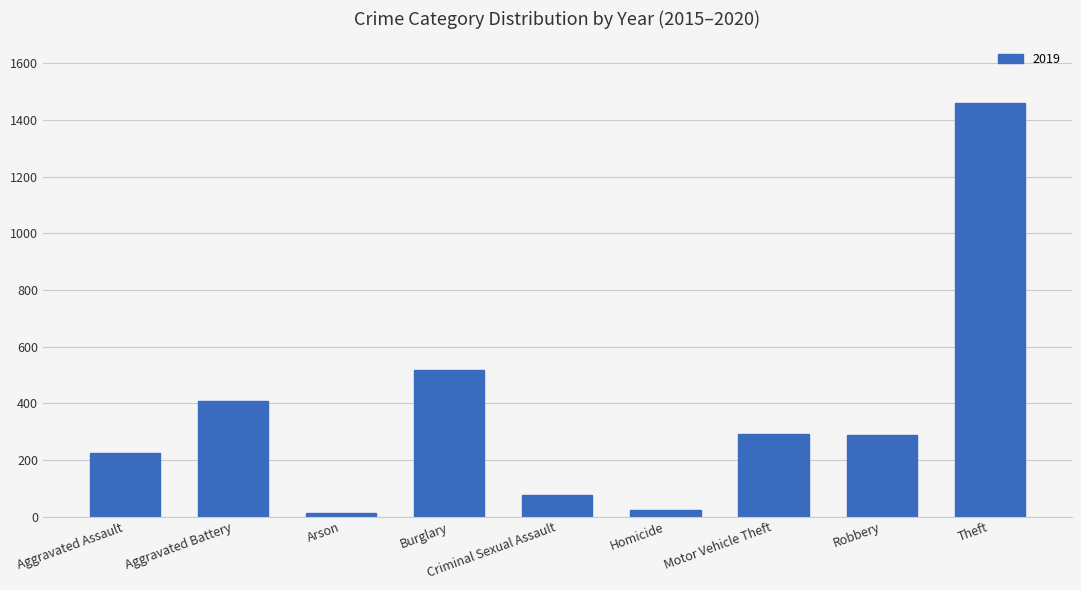

Which has a higher value, Aggravated Battery or Robbery?

Aggravated Battery